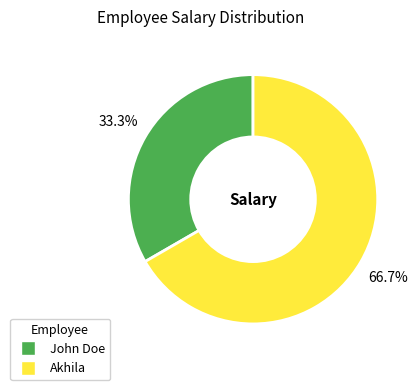

The John Doe slice represents 33% of the pie. True or false?

True